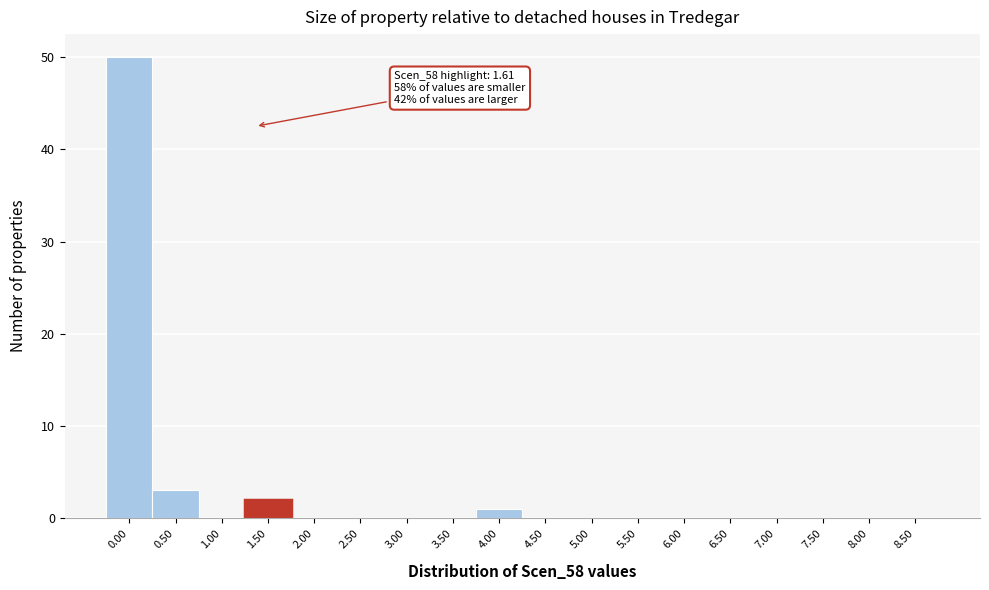

Reading left to right, extract all data points from this chart.

0.00=50	0.50=3	1.00=0	1.50=2	2.00=0	2.50=0	3.00=0	3.50=0	4.00=1	4.50=0	5.00=0	5.50=0	6.00=0	6.50=0	7.00=0	7.50=0	8.00=0	8.50=0